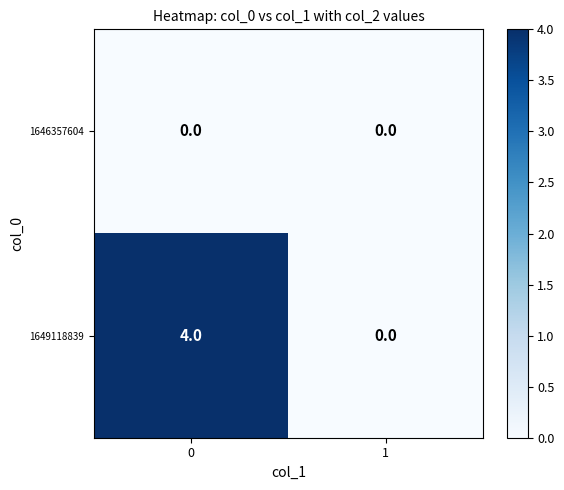

List the series in order of their peak value, highest first.

1649118839, 1646357604